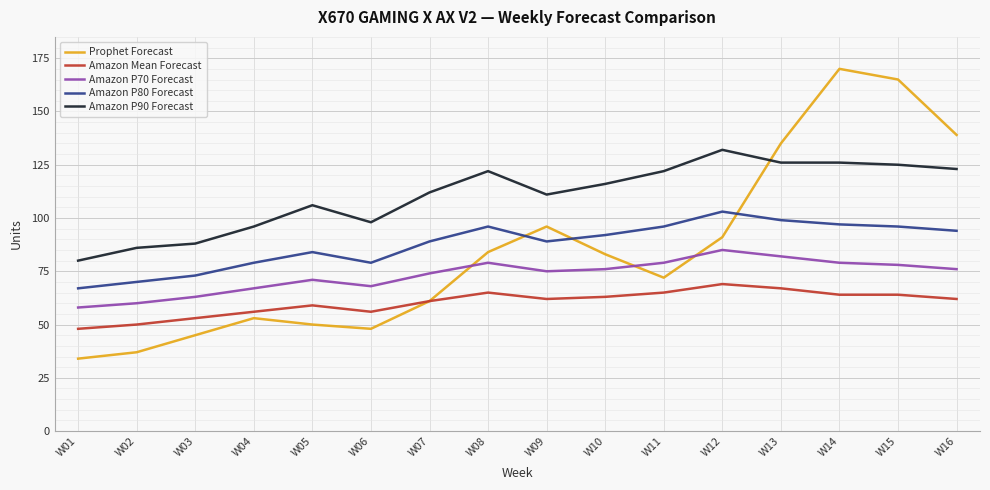

What is the sum of the Amazon P70 Forecast values at W03 and W15?

141